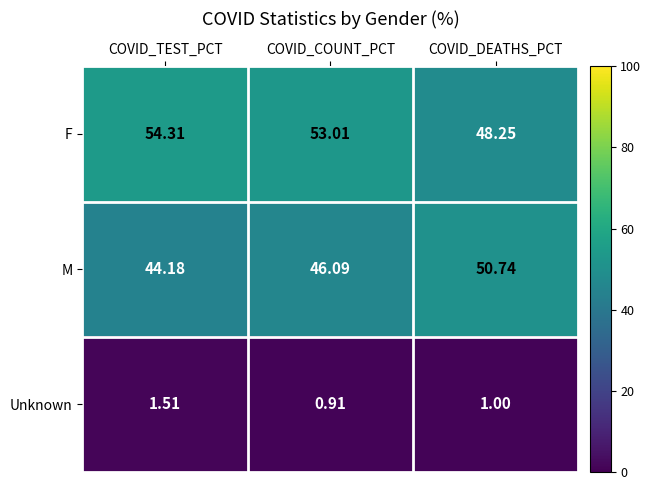

At which label does M first exceed 46?

COVID_COUNT_PCT